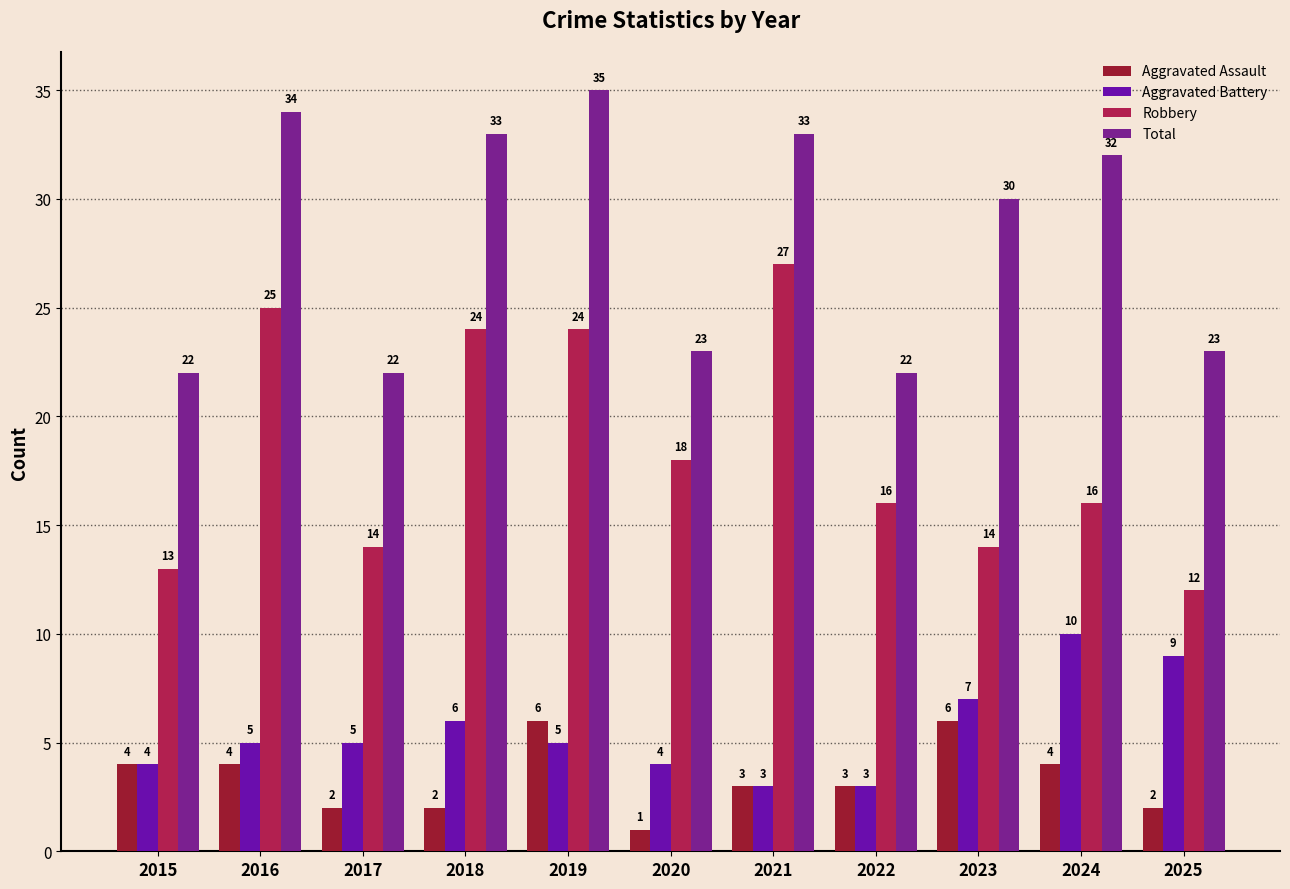

At which label is Total closest to 28?

2023